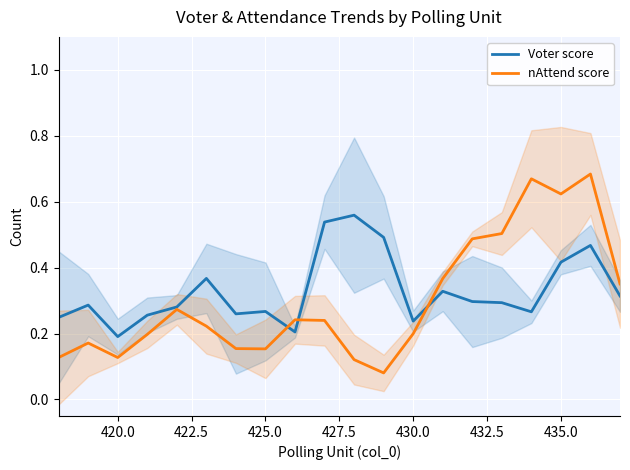

At how many categories does at least one series exceed 0?

20